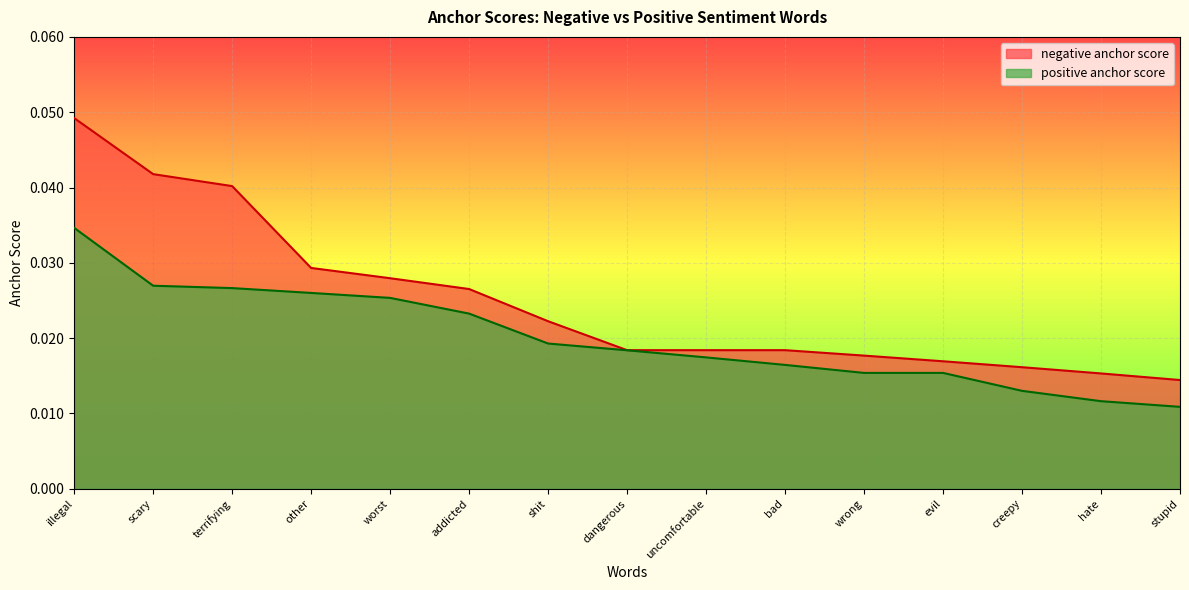

The positive anchor score series shows 0.0 at stupid. True or false?

False